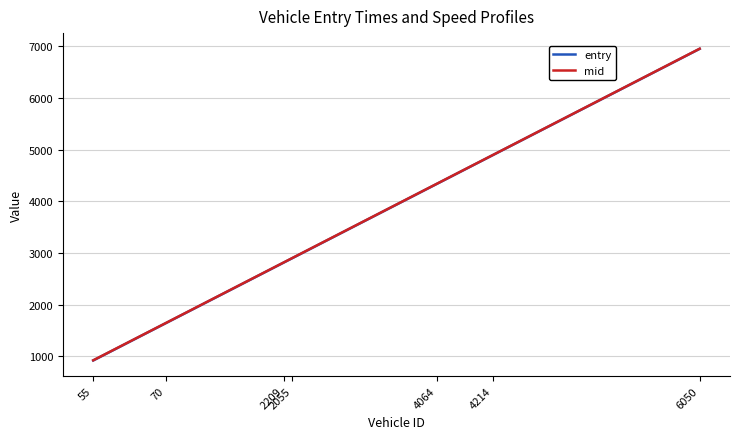

What is the minimum value shown in the chart?

922.1